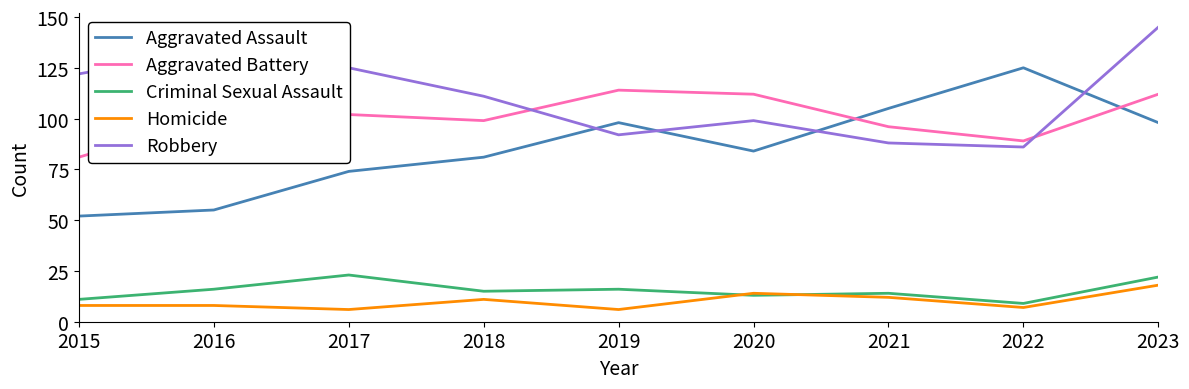

Which category has the highest value across all series?

2023